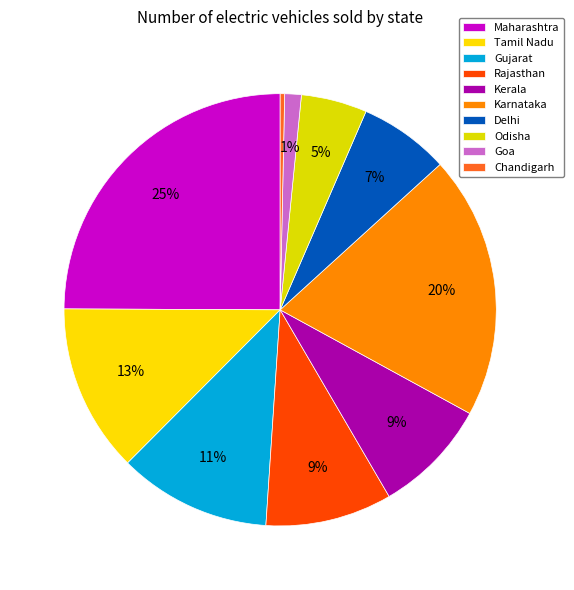

Approximately how many times larger is the value at Tamil Nadu compared to Kerala?

1.5